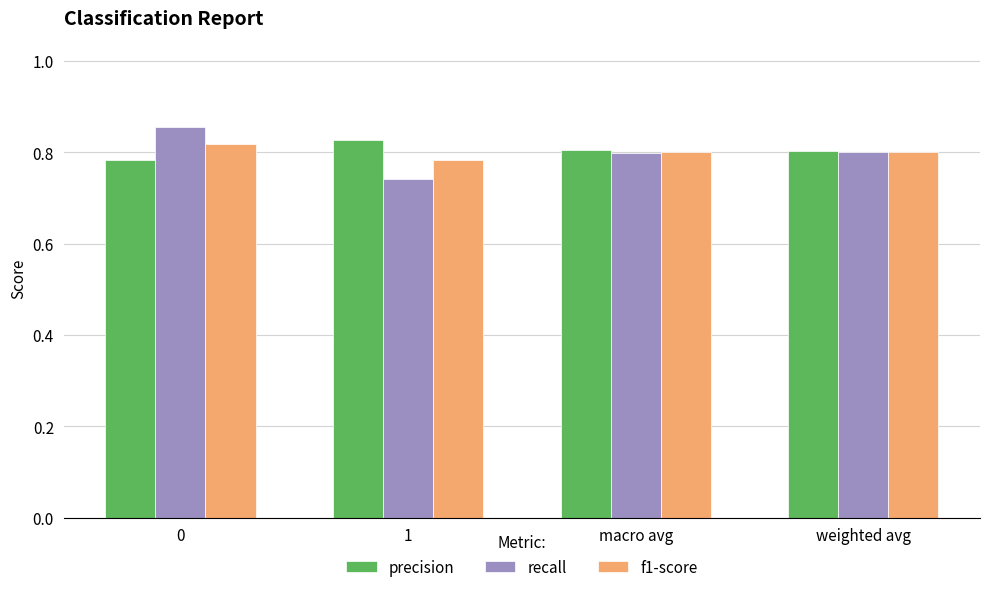

List the series in order of their peak value, highest first.

recall, precision, f1-score